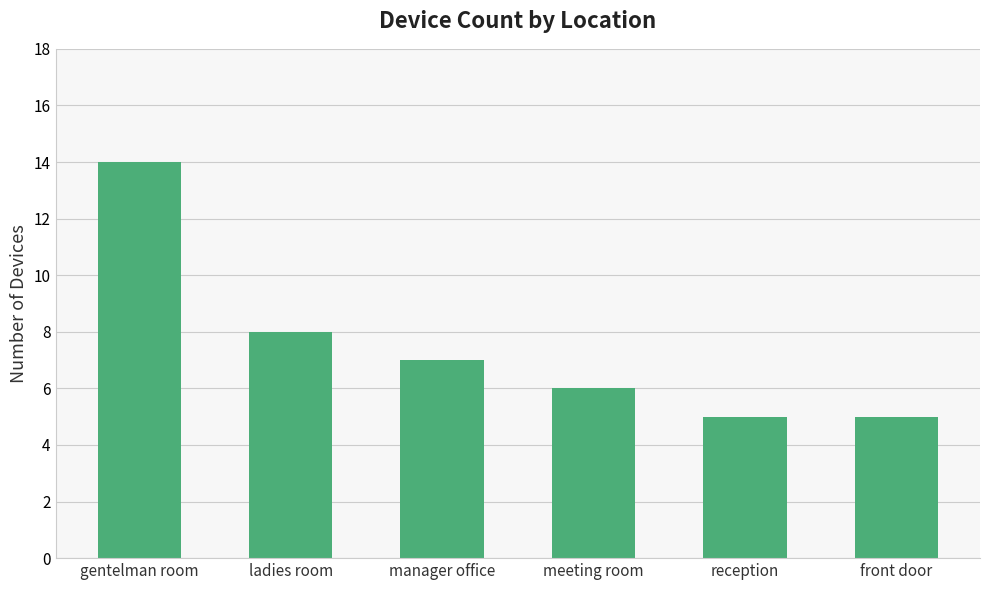

Which label corresponds to the largest value in the chart?

gentelman room